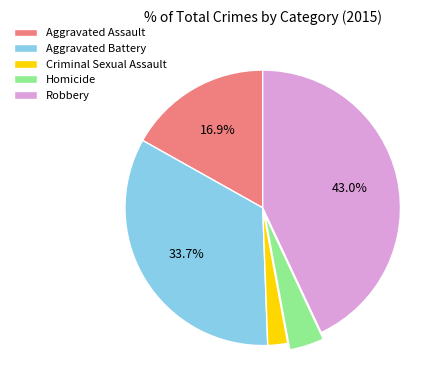

What is the total percentage of Aggravated Assault and Aggravated Battery?

50.6%